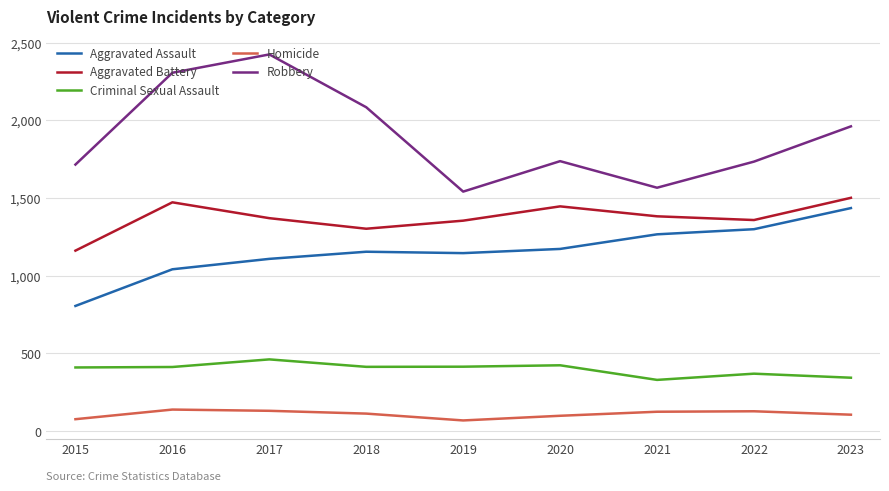

Rank the series at 2020 from lowest to highest value.

Homicide, Criminal Sexual Assault, Aggravated Assault, Aggravated Battery, Robbery